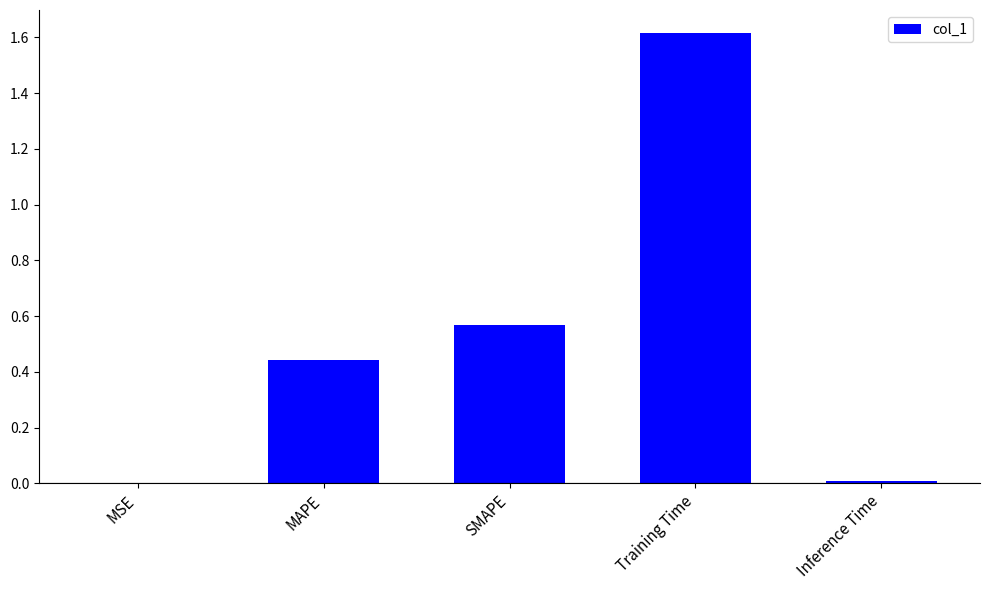

What is the change in value from MSE to MAPE?

+0.4